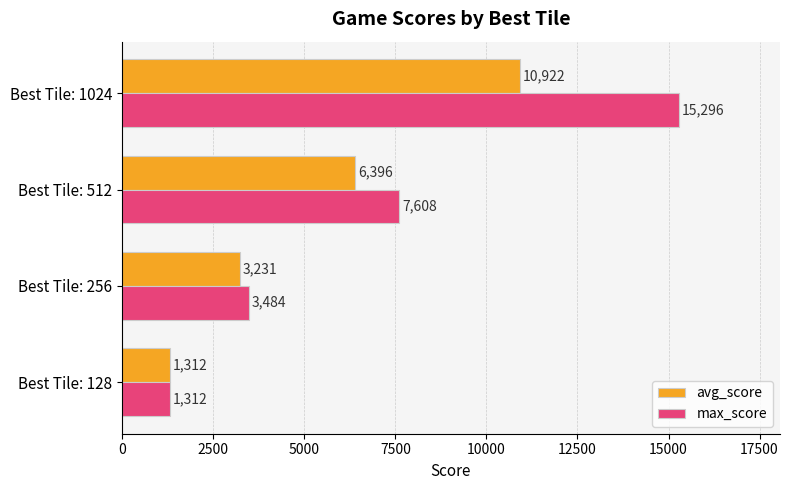

What is the difference between the second highest and minimum values in the max_score series?

6296.0